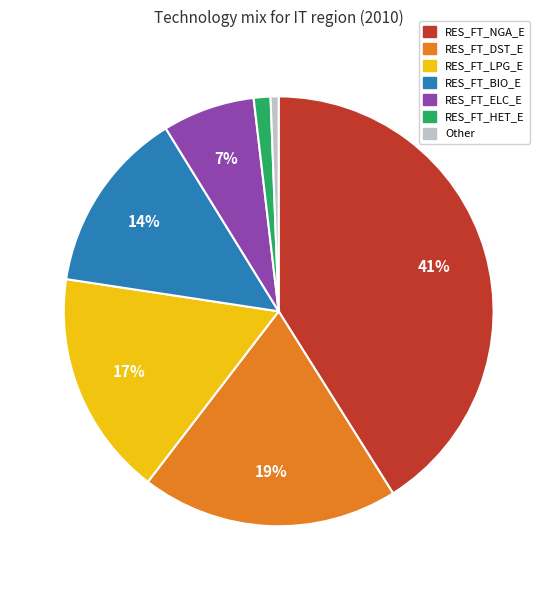

Is there any slice that represents more than half of the pie?

No